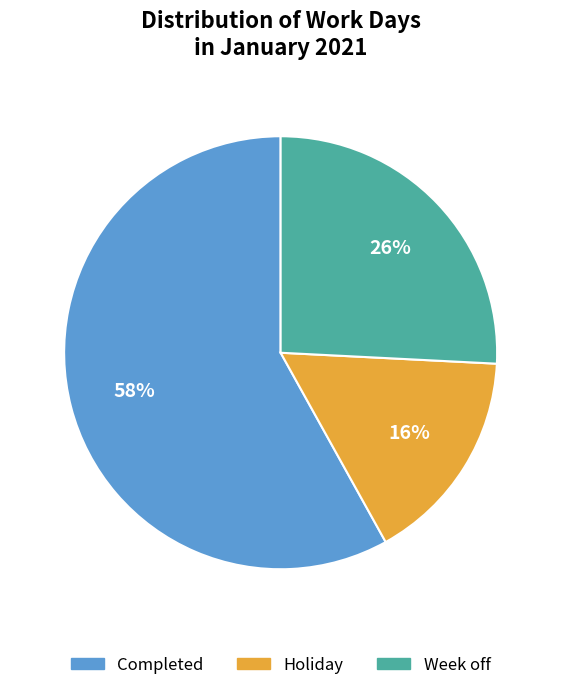

To the nearest percent, what is the combined percentage of Week off and Holiday?

42%